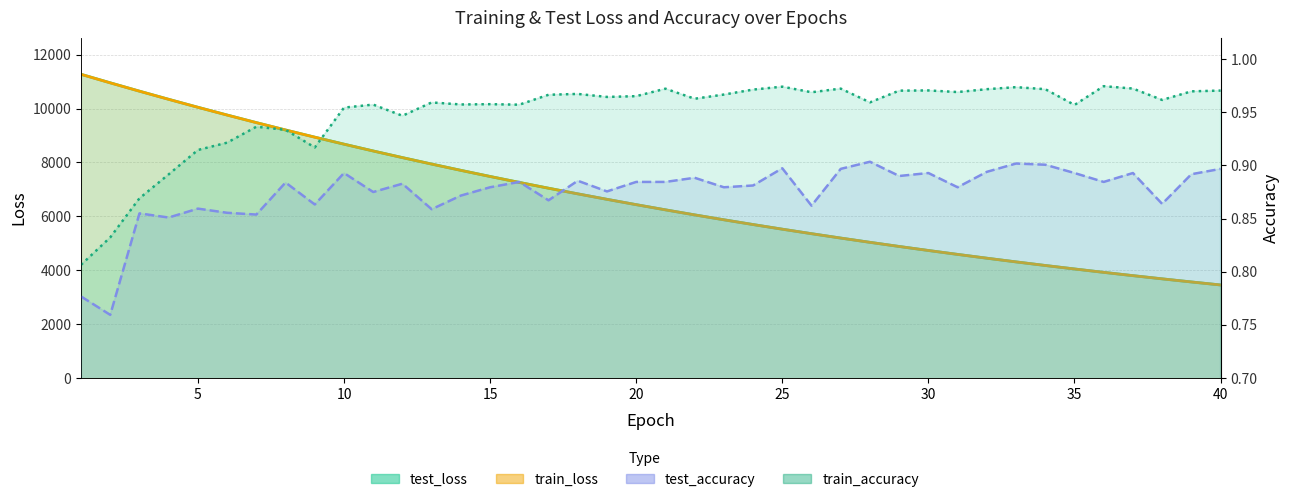

At which label is test_accuracy closest to 0?

2